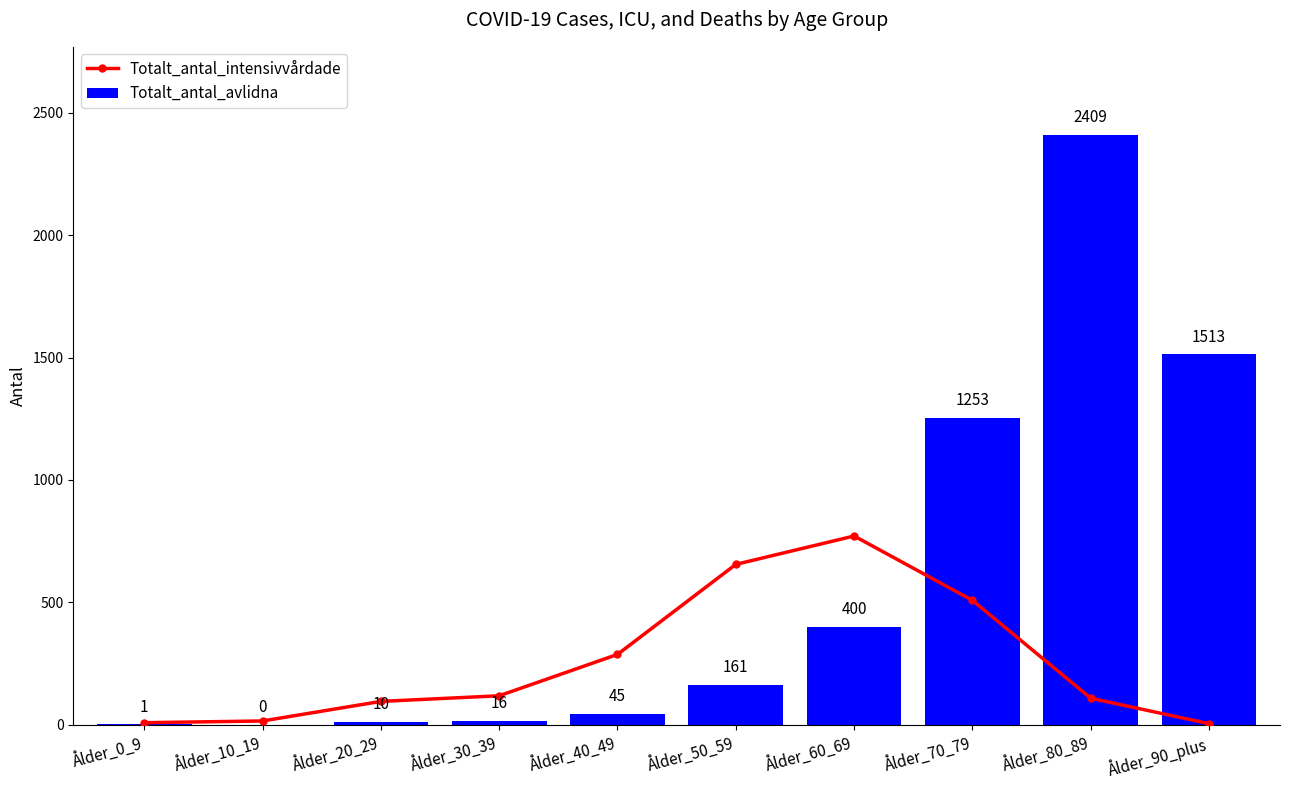

What is the sum of all Totalt_antal_intensivvårdade values?

2569